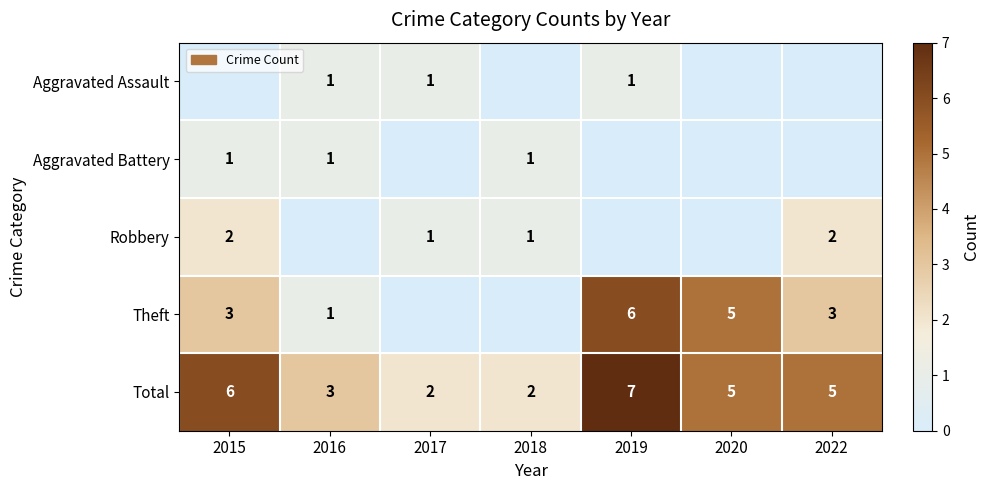

How many values in the Total series are below 5?

3